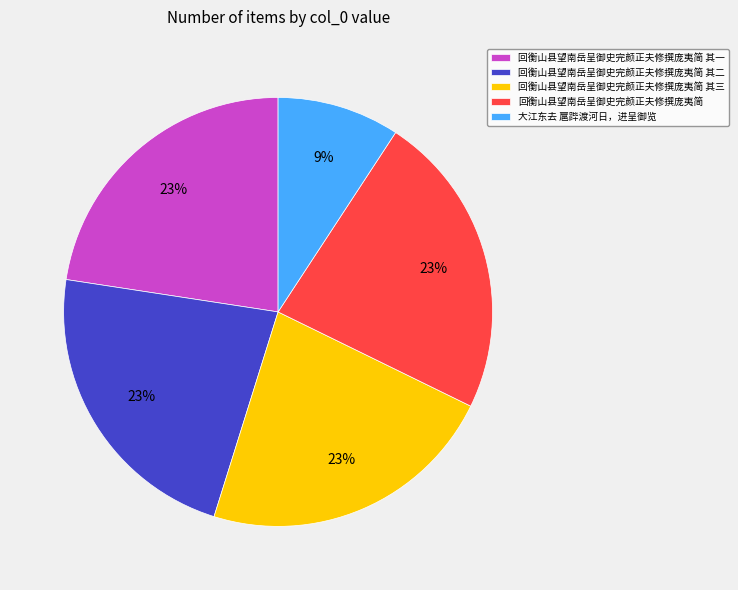

Is the sum of 回衡山县望南岳呈御史完颜正夫修撰庞夷简 其三 and 大江东去 扈跸渡河日，进呈御览 greater than half?

No